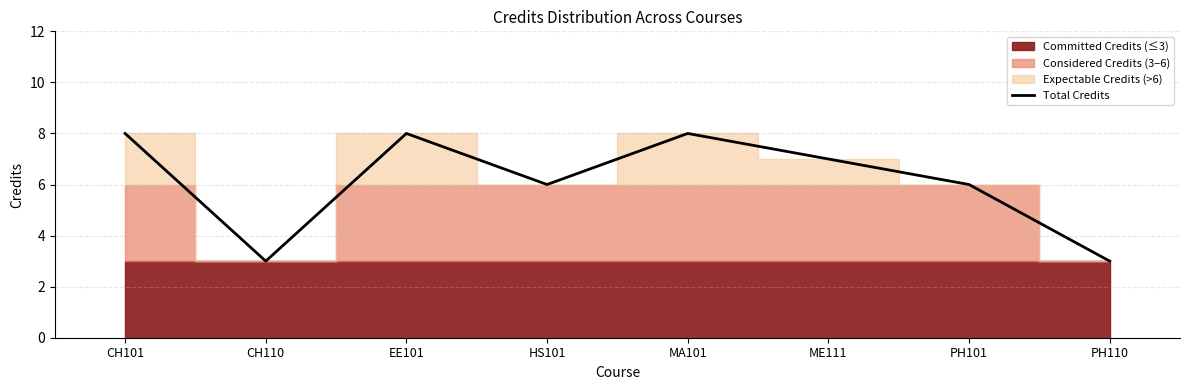

What position from the right is PH110?

1